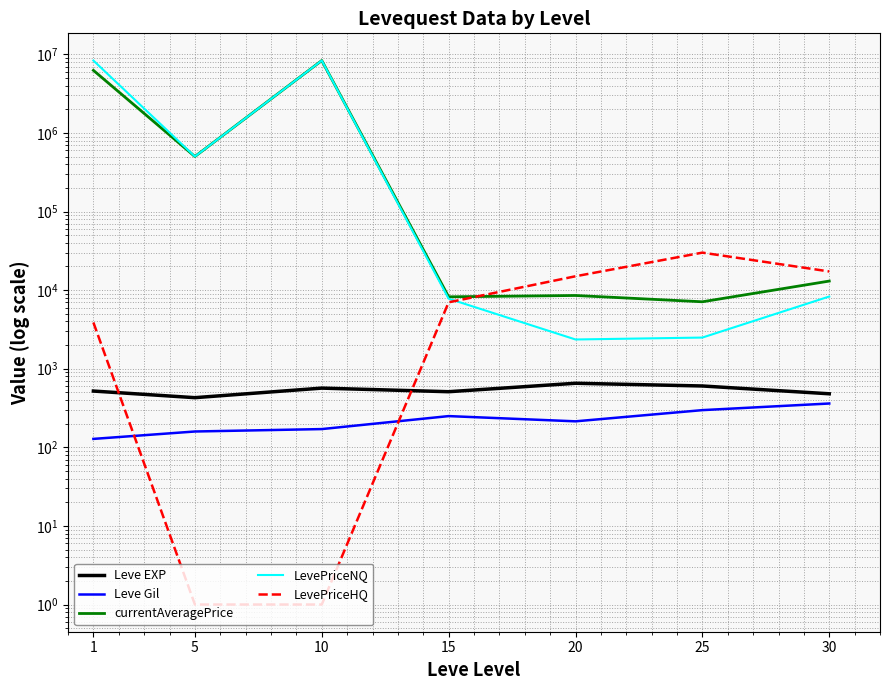

List the series in order of their peak value, highest first.

LevePriceNQ, currentAveragePrice, LevePriceHQ, Leve EXP, Leve Gil